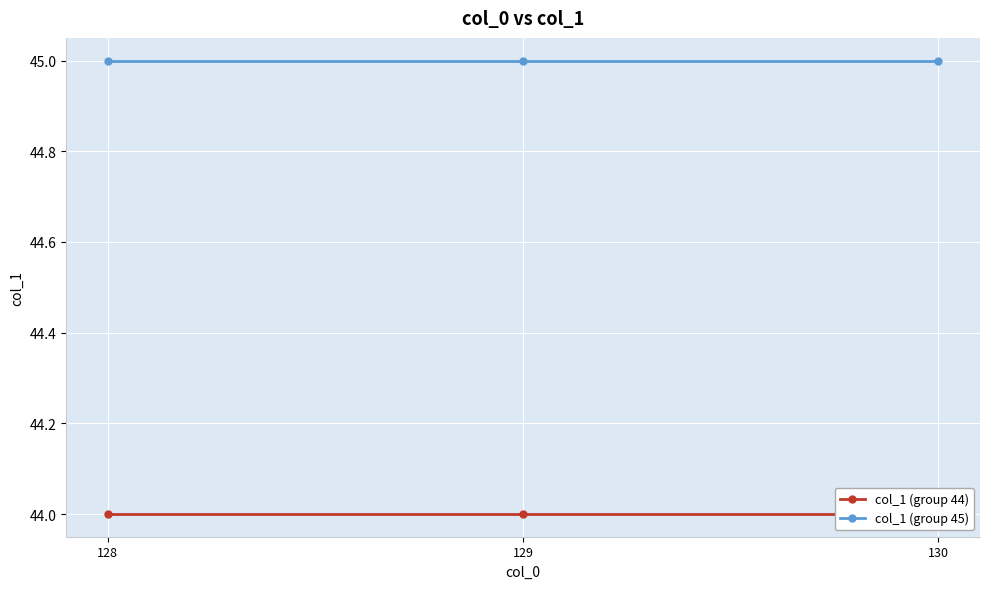

Is it true that col_1 (group 44) equals 44 at 130?

True